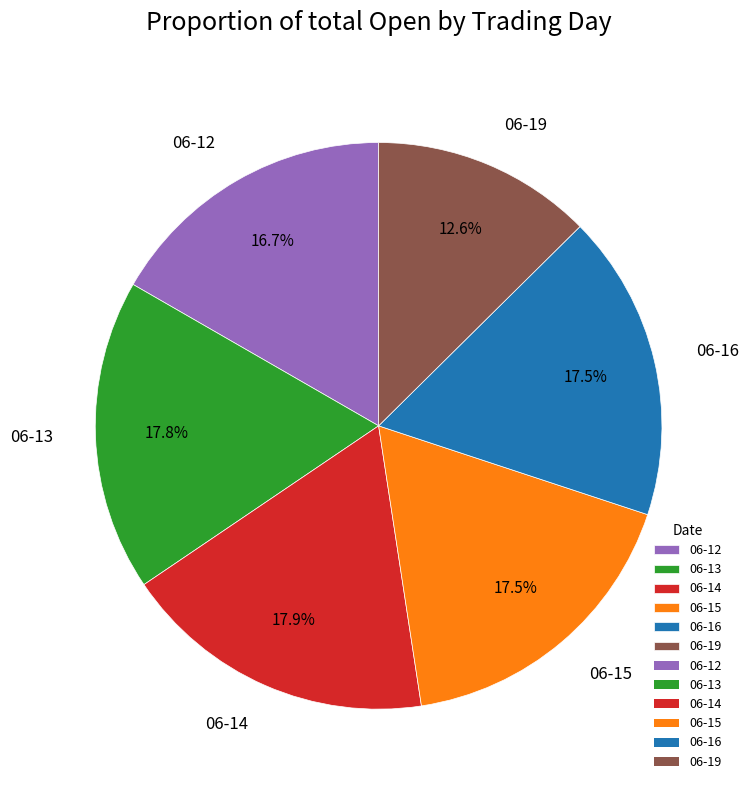

Between 06-12 and 06-14, which is larger?

06-14